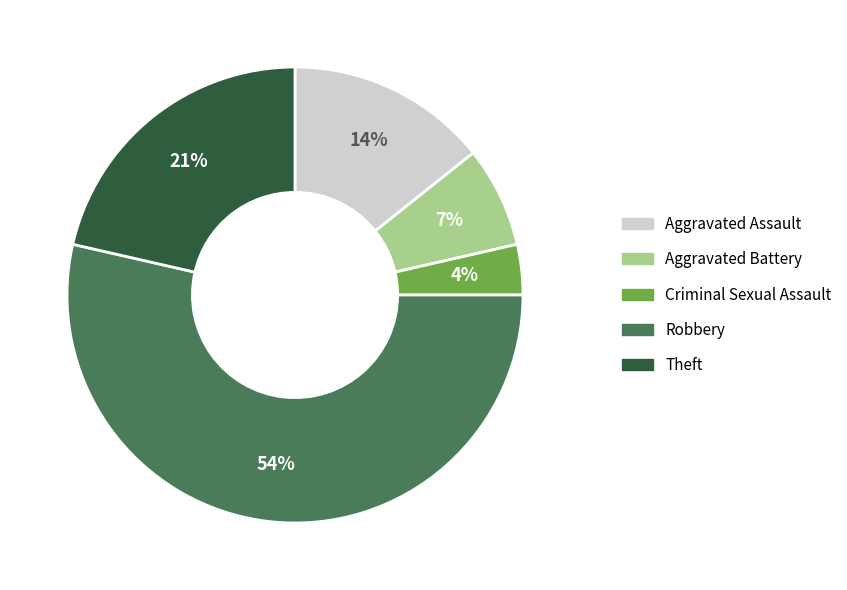

Approximately how many times larger is the value at Aggravated Assault compared to Aggravated Battery?

2.0